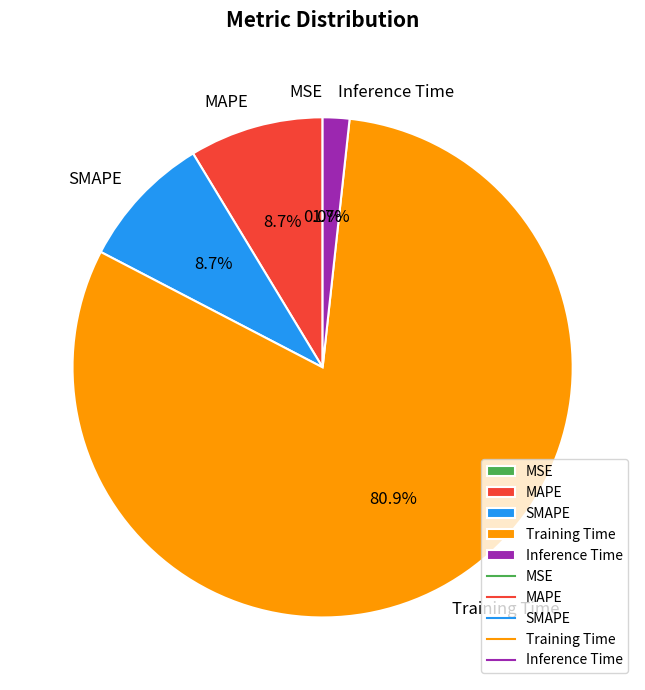

What portion of the pie excludes MAPE?

91.3%